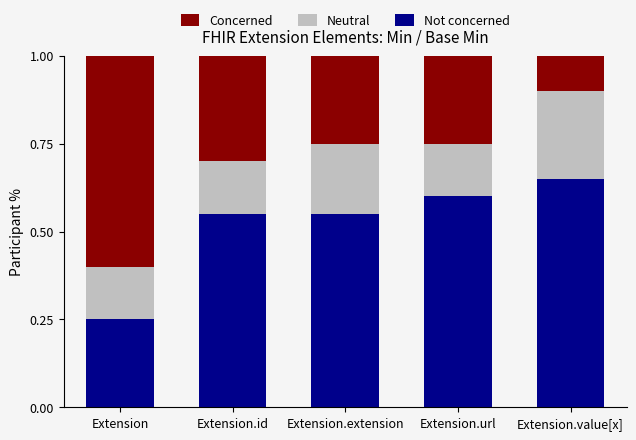

What is the sum of the Not concerned values at Extension.extension and Extension.value[x]?

1.2